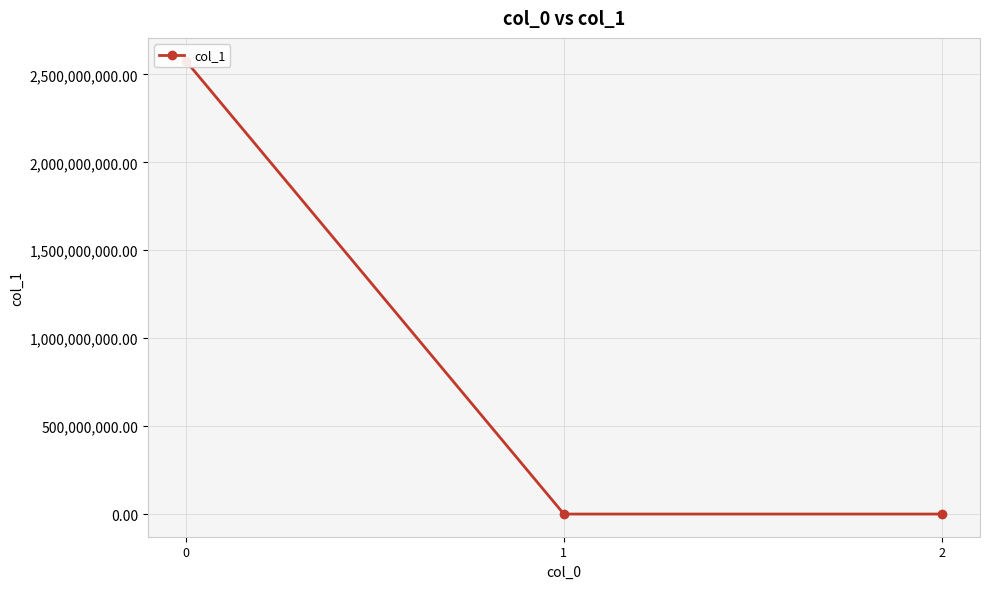

Rank the categories by value from lowest to highest.

2, 1, 0